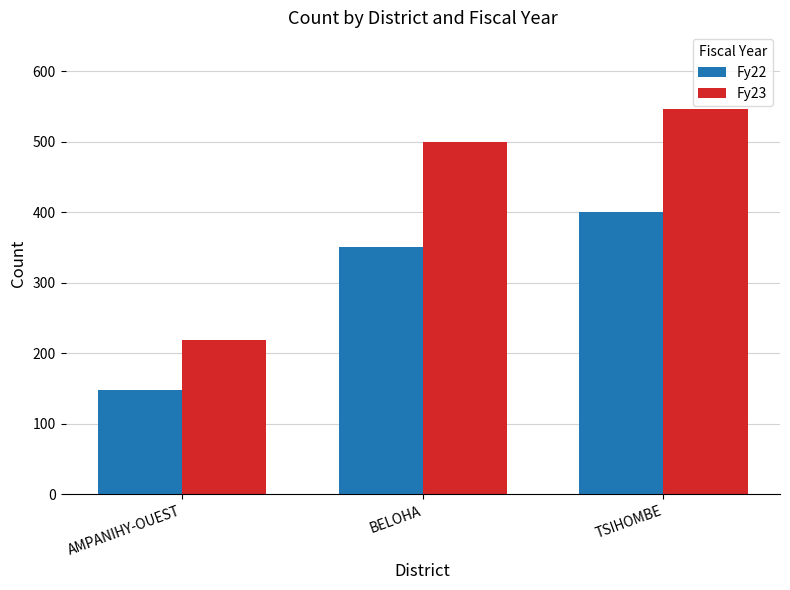

What is the total value across all series at TSIHOMBE?

947